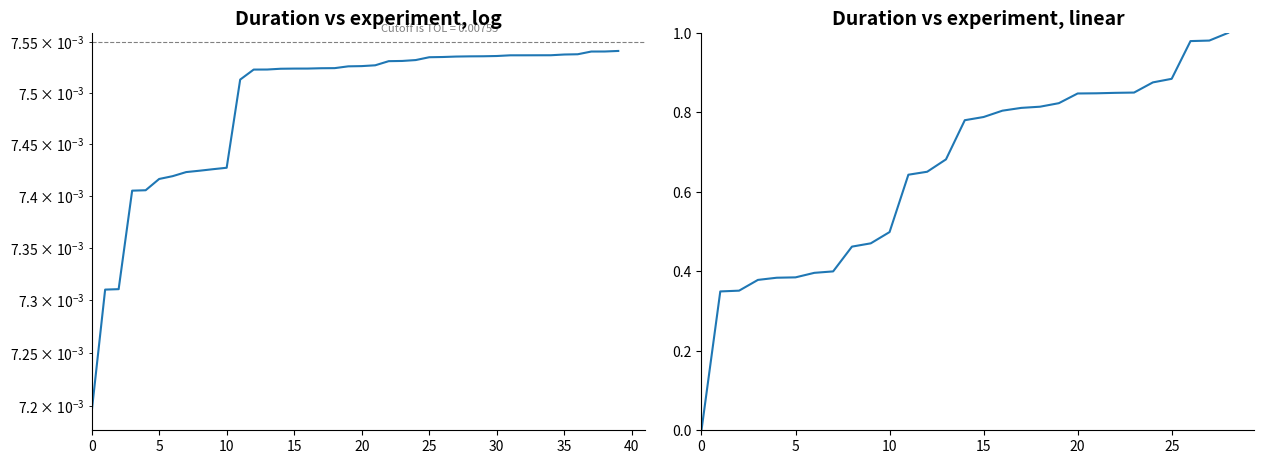

The chart shows a value of 0.7 at 40. True or false?

False